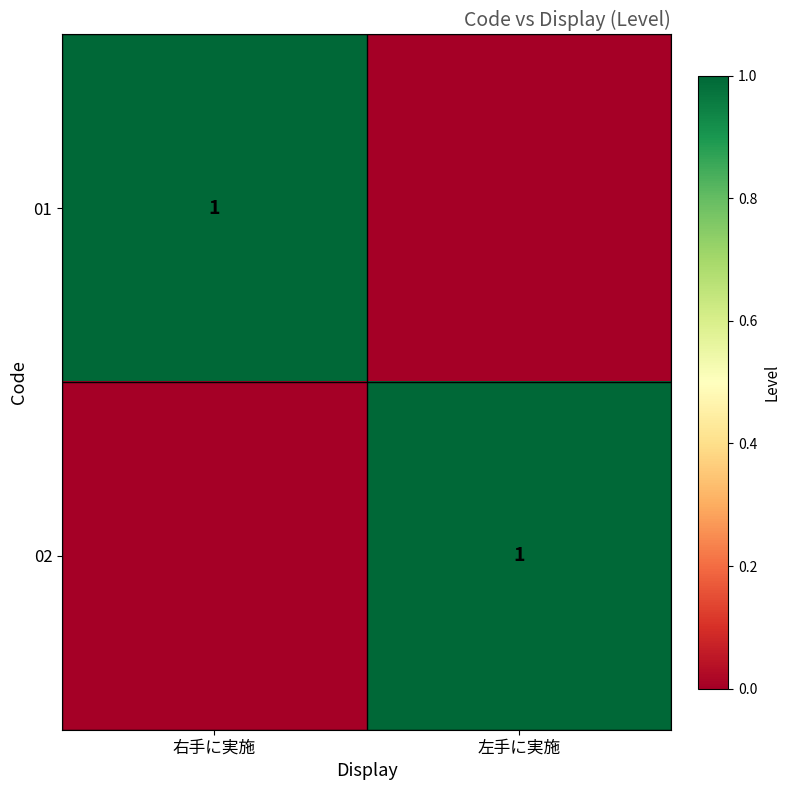

Is it true that 02 equals 1 at 左手に実施?

True